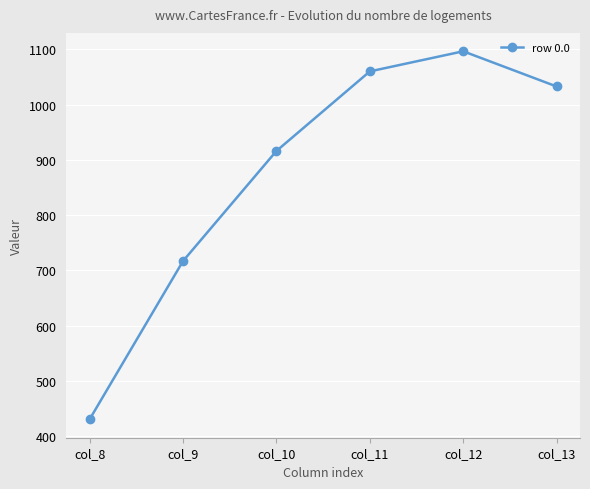

How many distinct data groups are displayed?

1